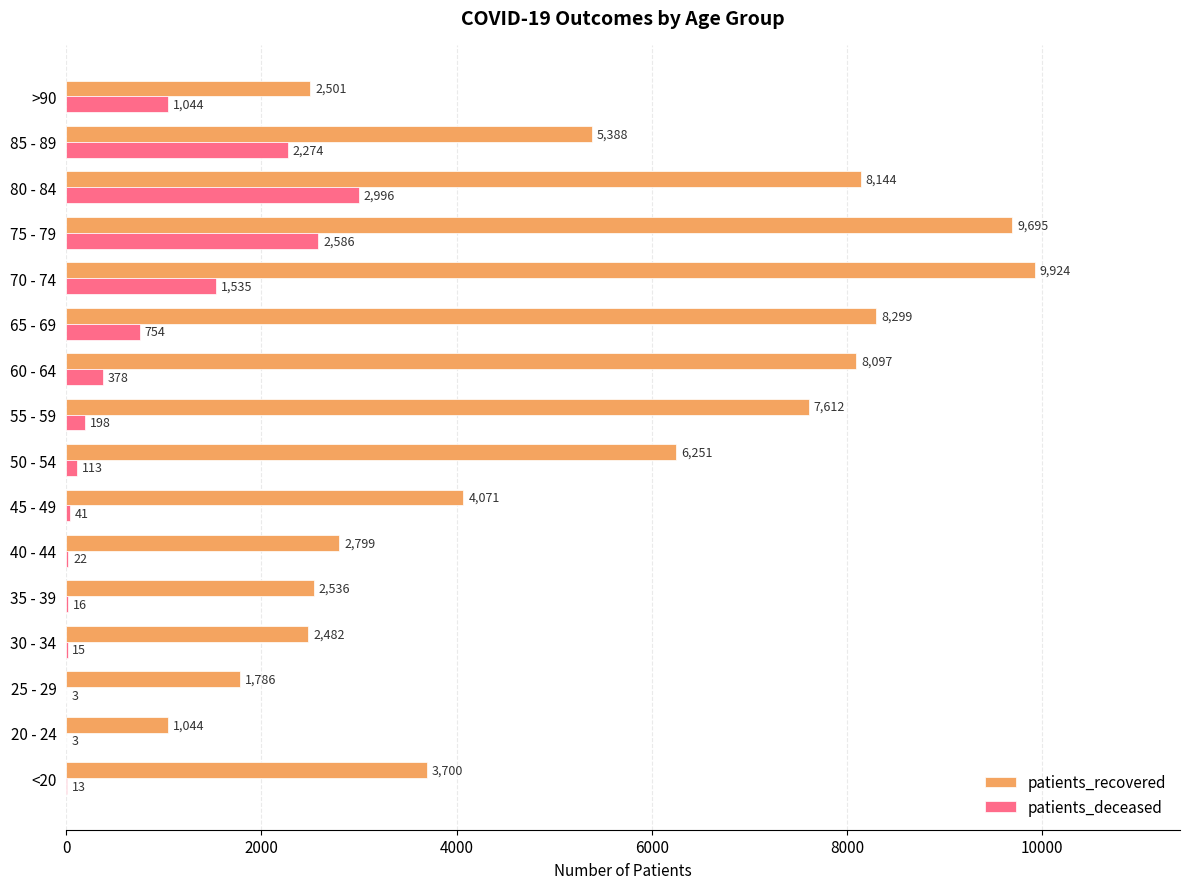

Which series changed the most between 60 - 64 and >90?

patients_recovered